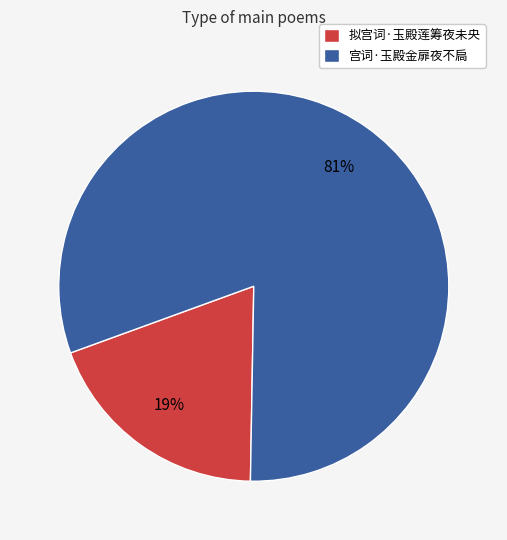

Which slice represents more than half of the pie?

宫词·玉殿金扉夜不扃